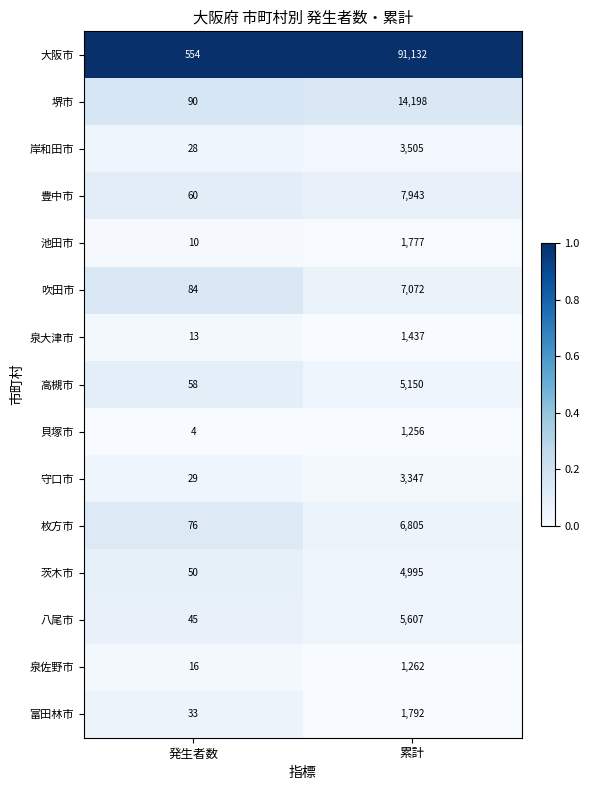

What is the difference between the highest and lowest values at 累計?

89876